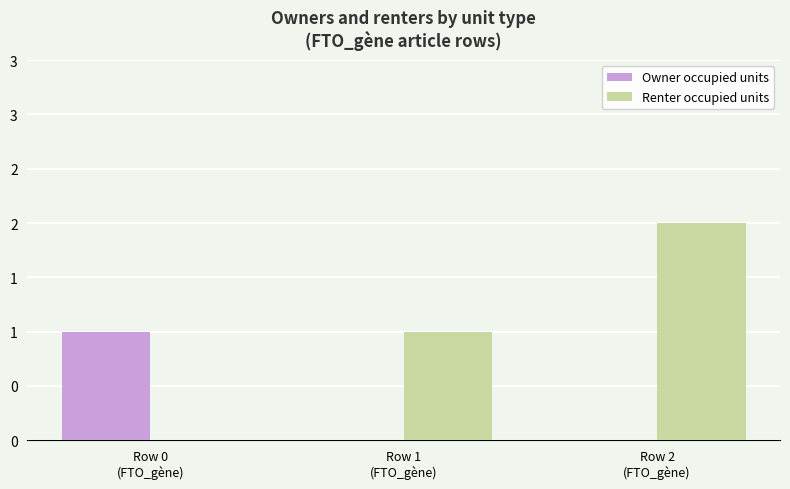

What is the total value across all series at Row 0
(FTO_gène)?

1